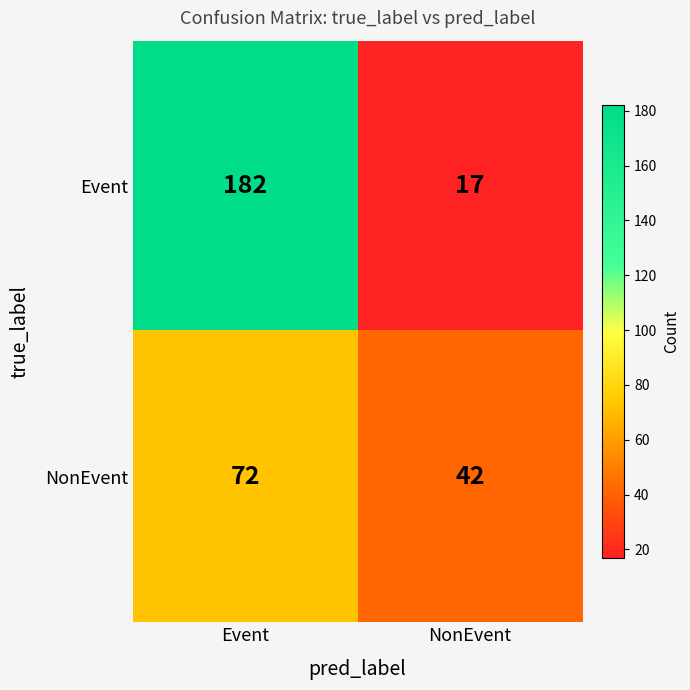

Reading right to left, extract all data points from this chart.

Event: NonEvent=17	Event=182
NonEvent: NonEvent=42	Event=72